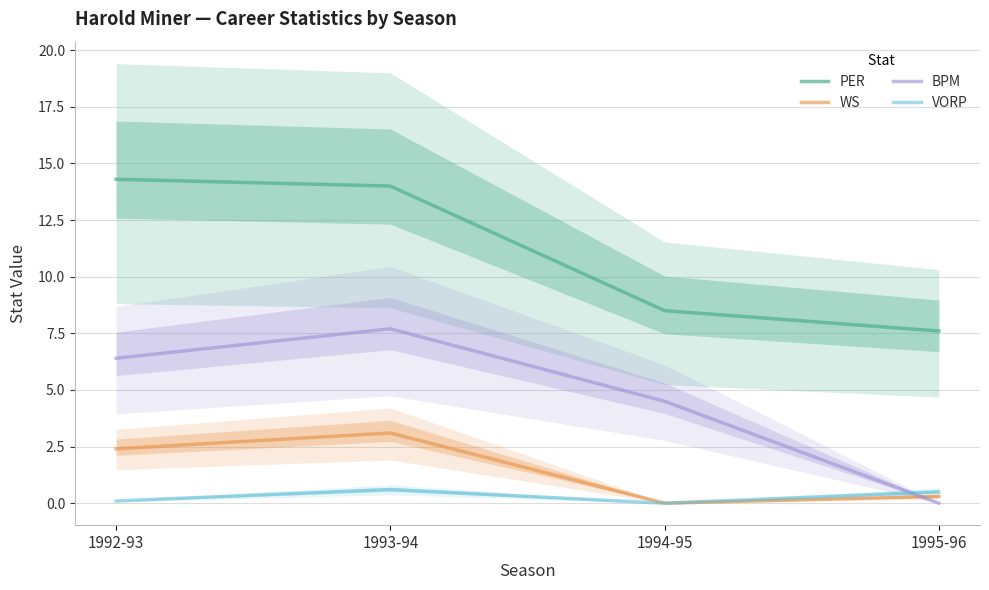

True or false: VORP and WS cross at least once.

False